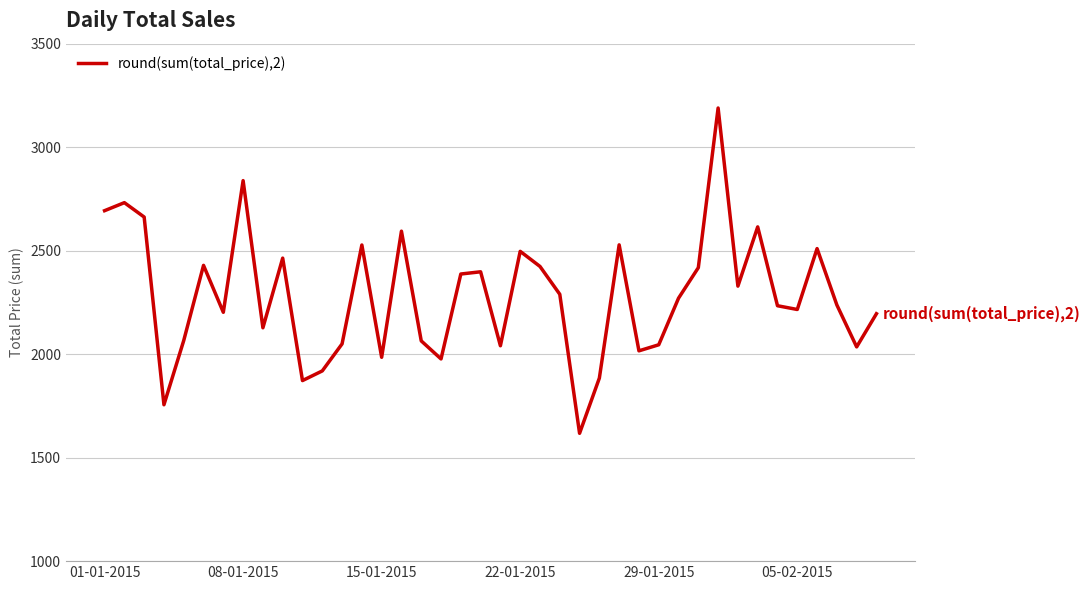

What is the greatest value displayed?

3189.2